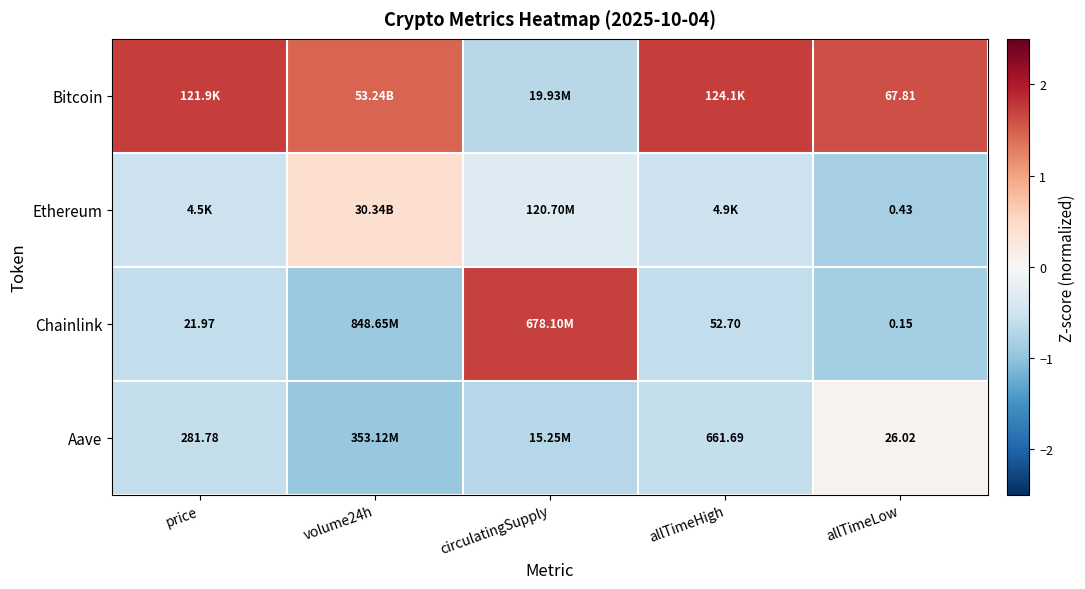

Is the value of Aave at price greater than the value of Chainlink at allTimeLow?

Yes